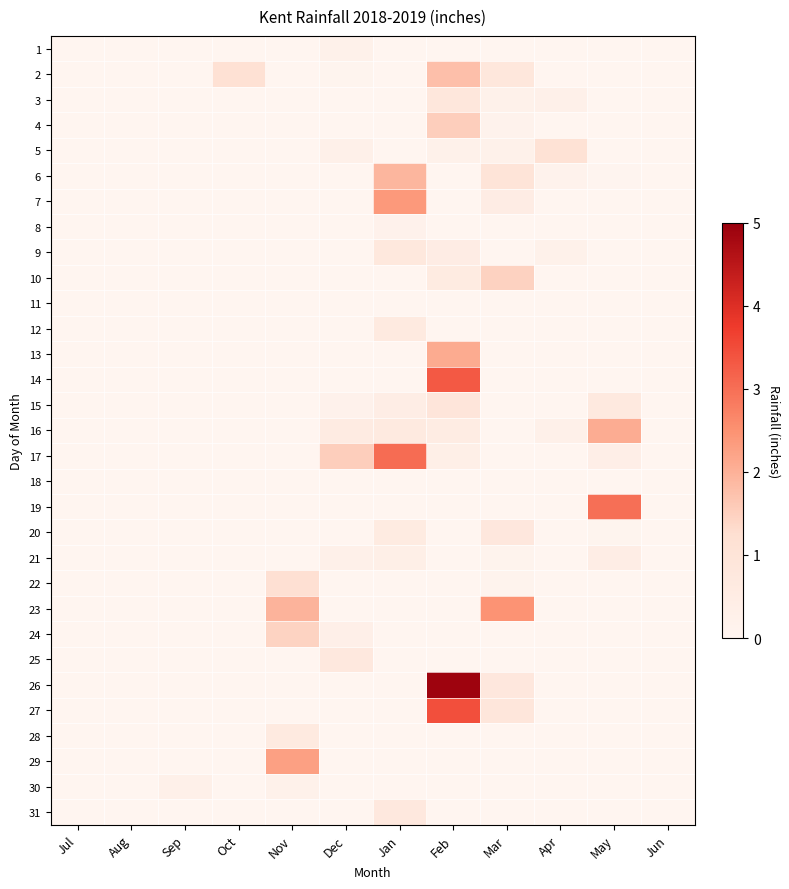

What is the total value across all series at Jan?

11.7